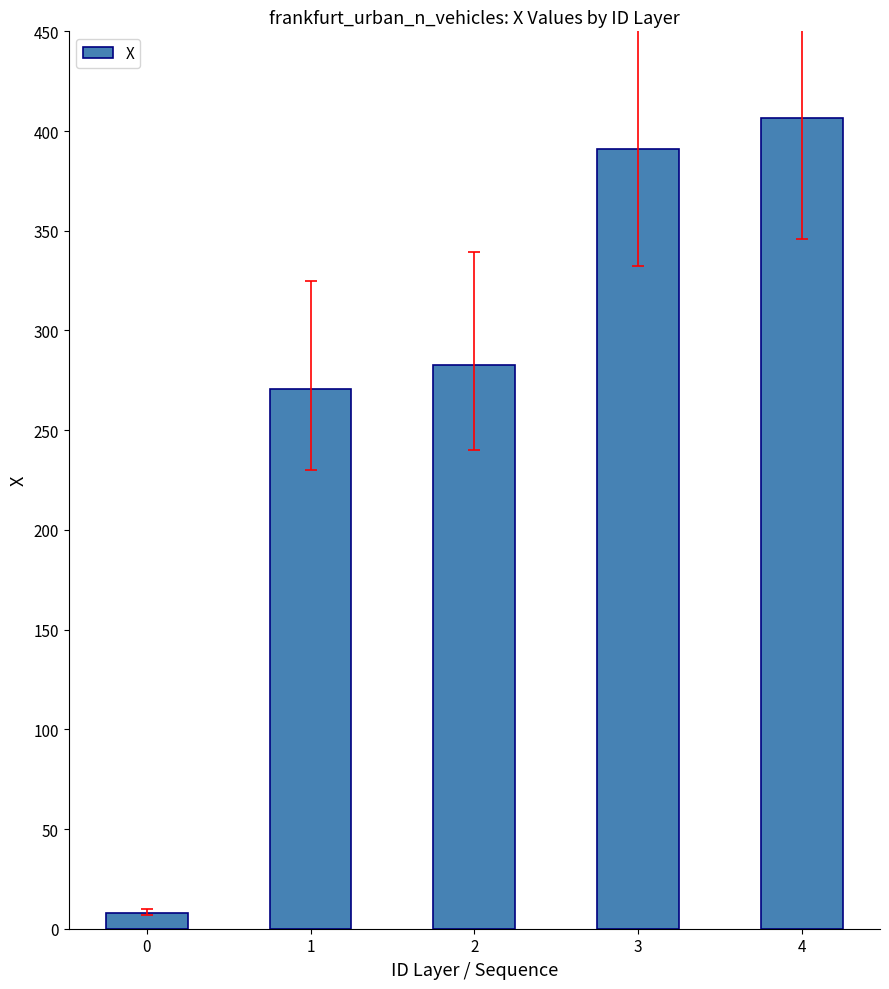

How many values exceed 282?

3